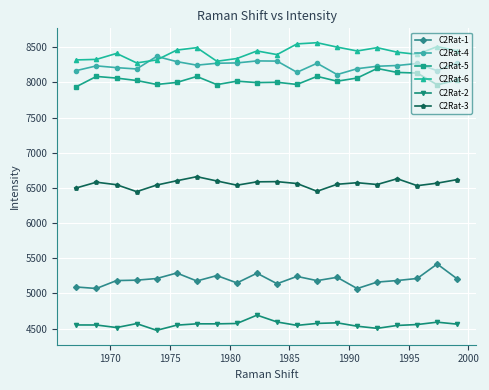

At how many categories does at least one series exceed 8023?

20